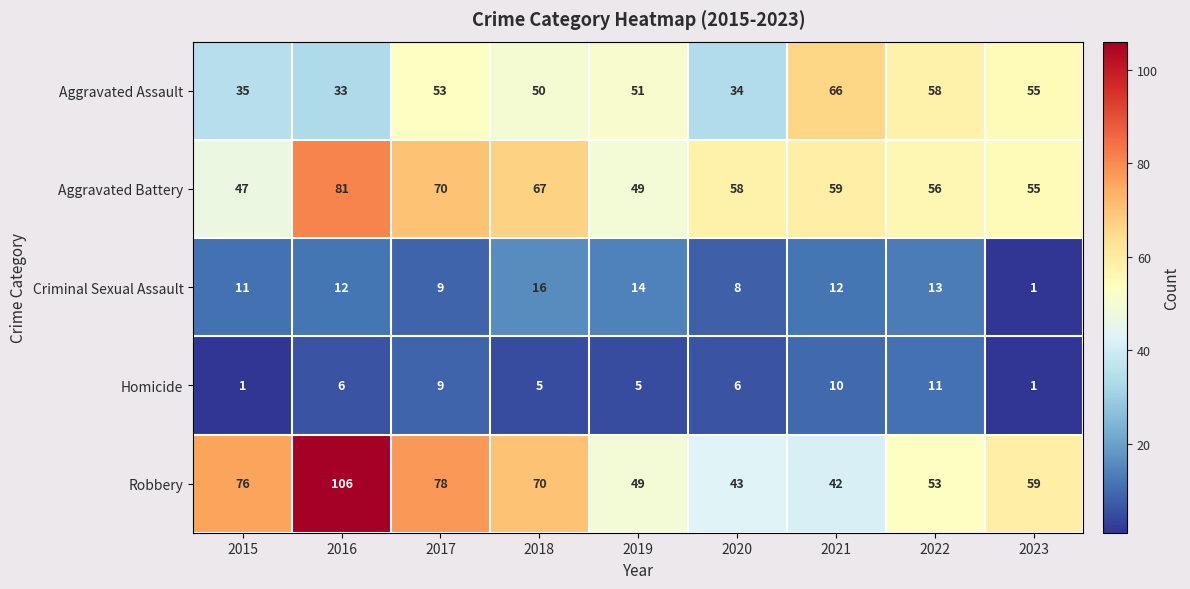

The Aggravated Assault series shows 51 at 2019. True or false?

True